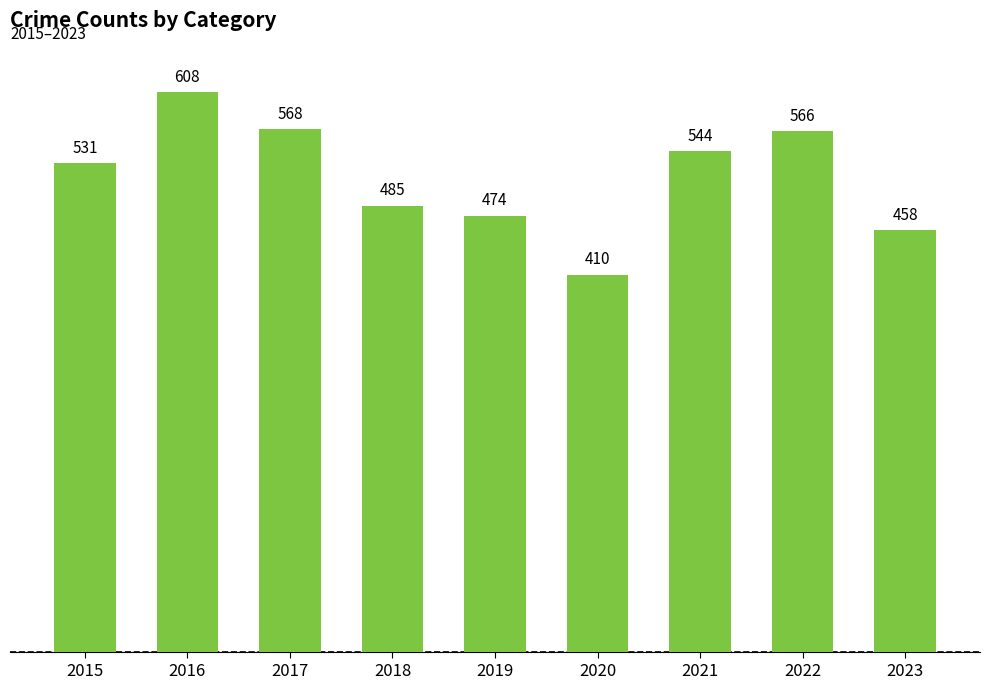

Which label corresponds to the largest value in the chart?

2016